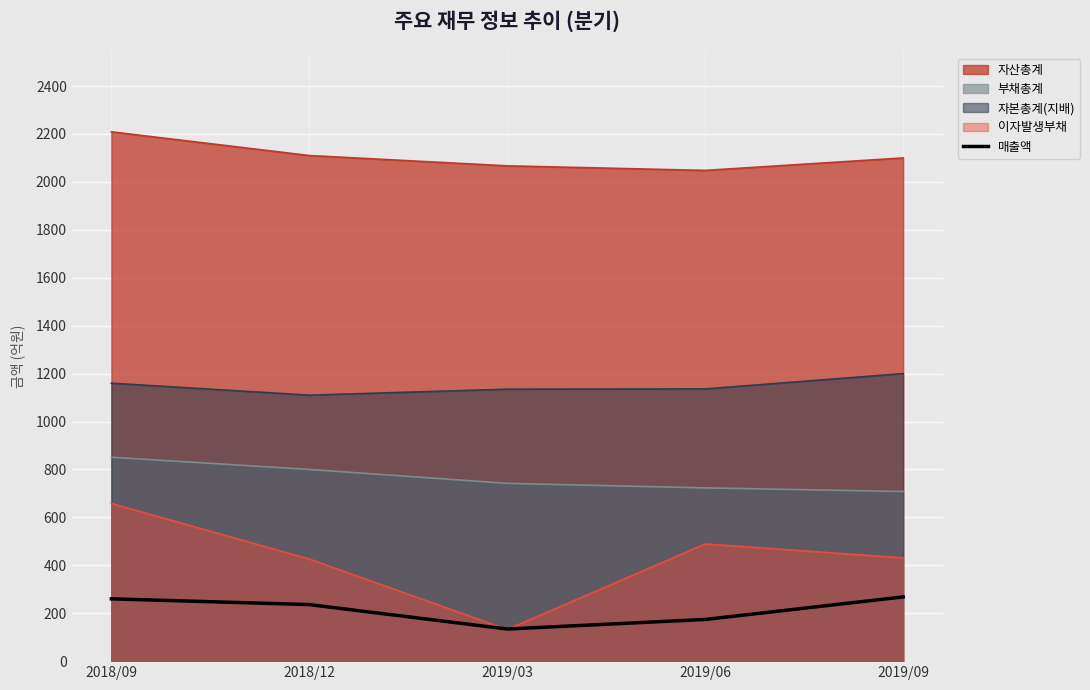

At which category does the data reach its first local valley?

2019/03